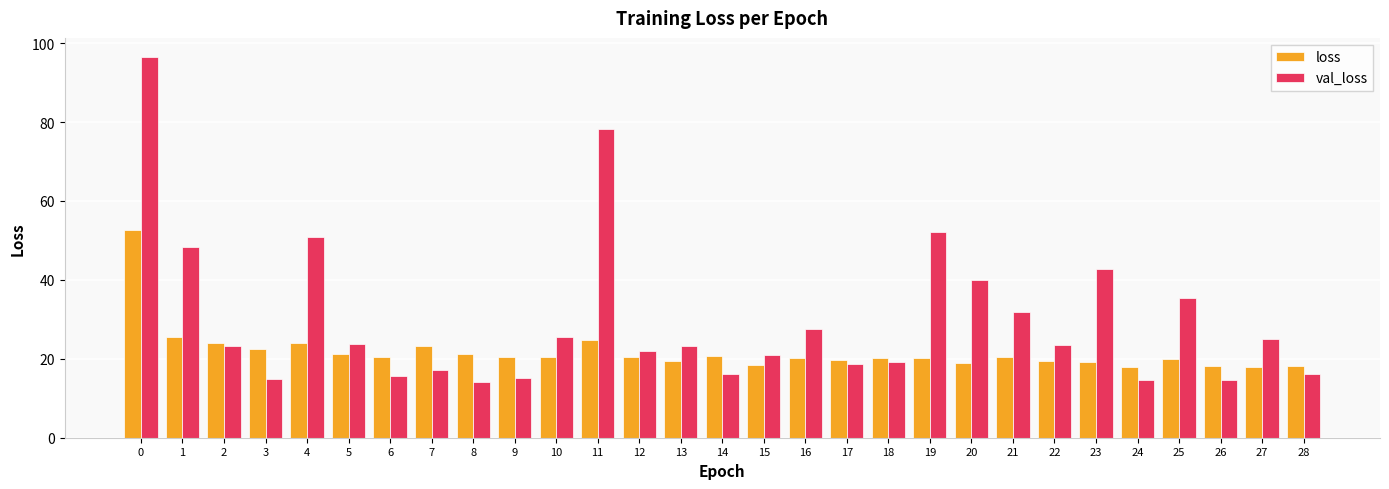

Are the bars horizontal?

No